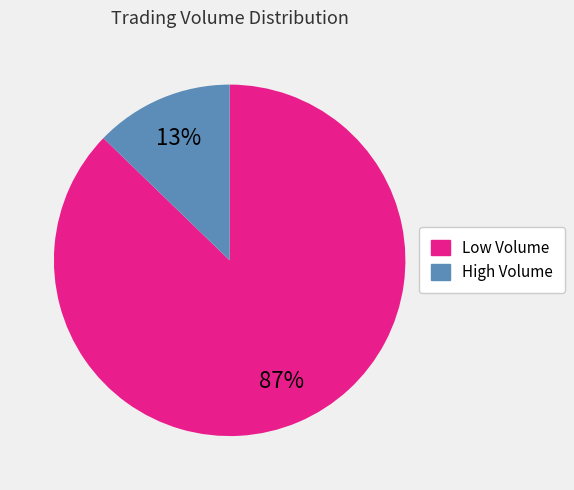

To the nearest percent, what is the difference between the largest and smallest slice percentages?

74%